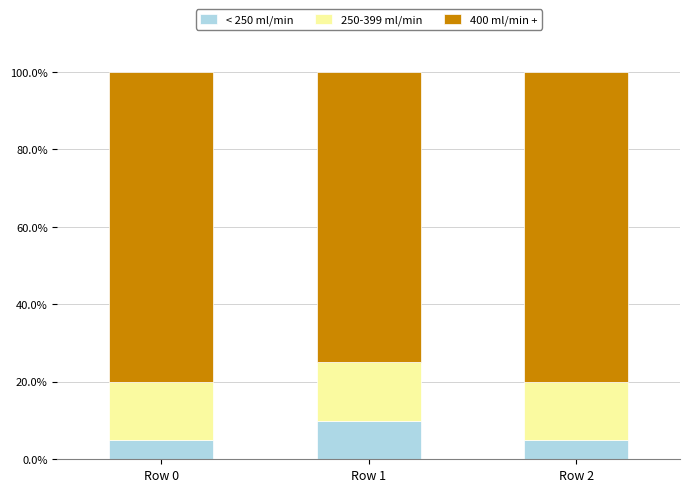

The value of < 250 ml/min at Row 2 is 5. True or false?

True